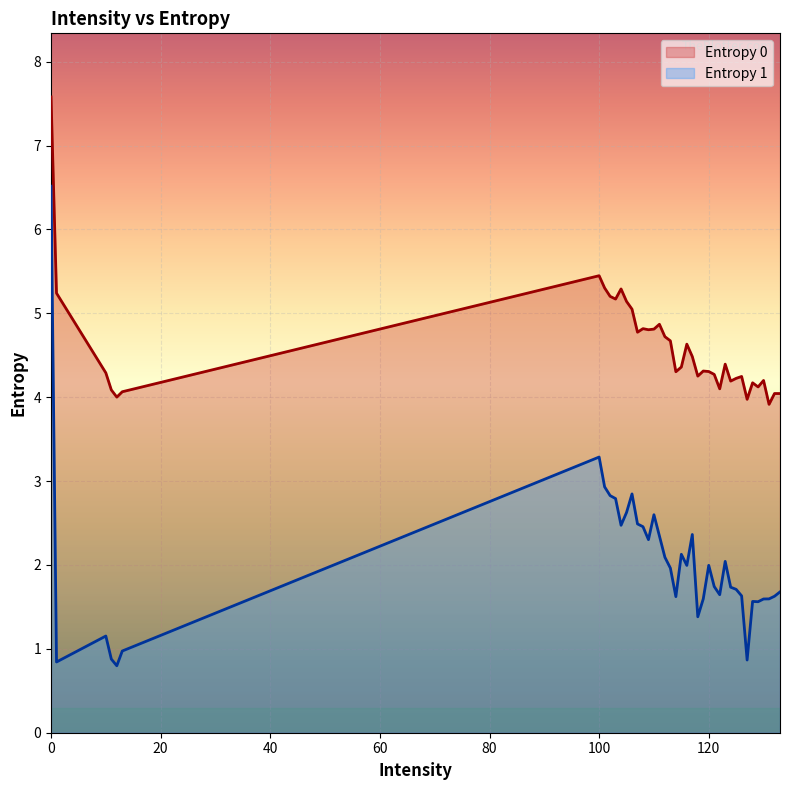

At which category does the chart reach its minimum across all series?

12